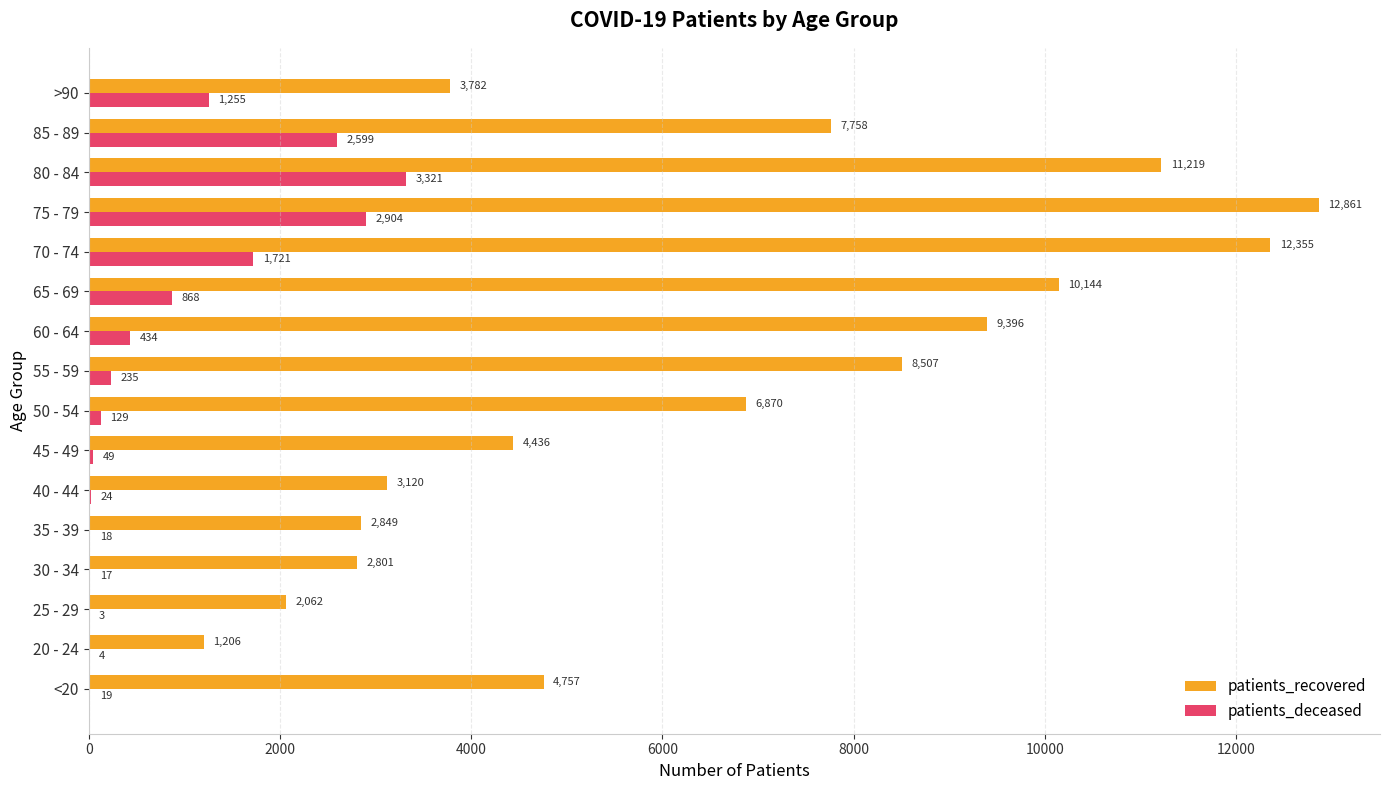

At which category is the sum across all series the highest?

75 - 79